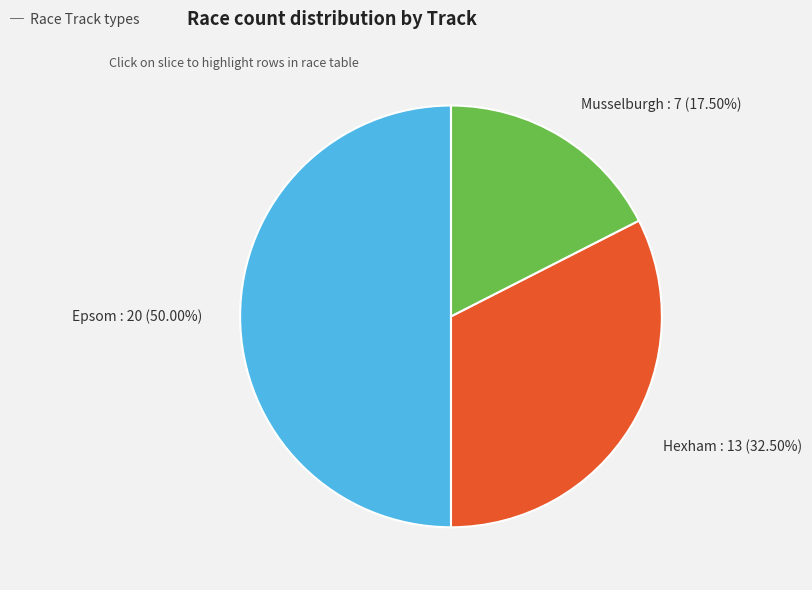

Count the number of slices in the pie.

3